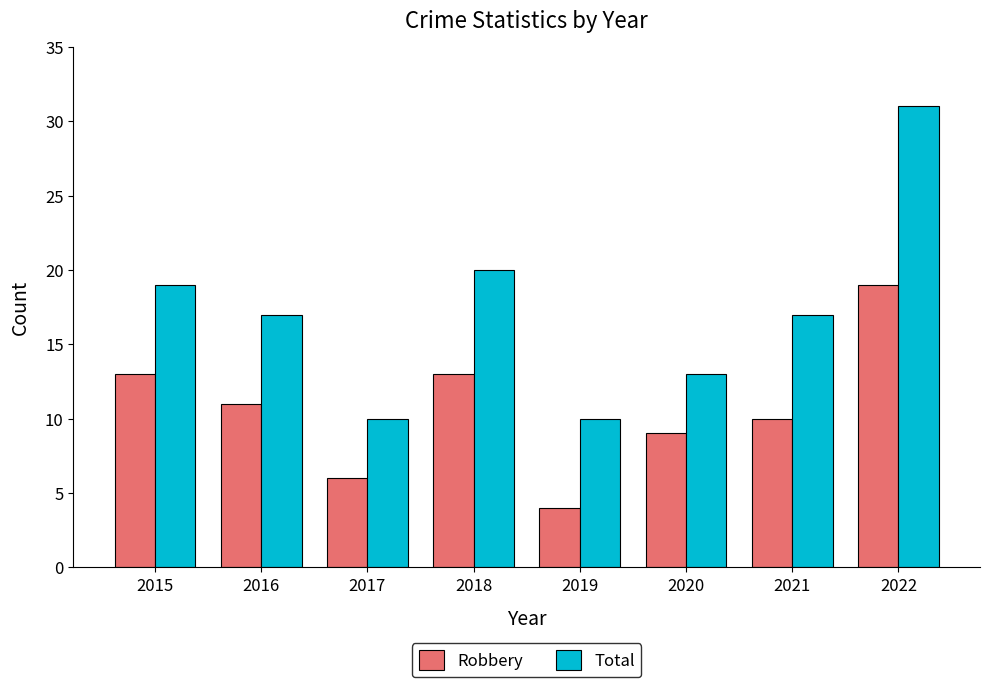

Does the chart contain stacked bars?

No